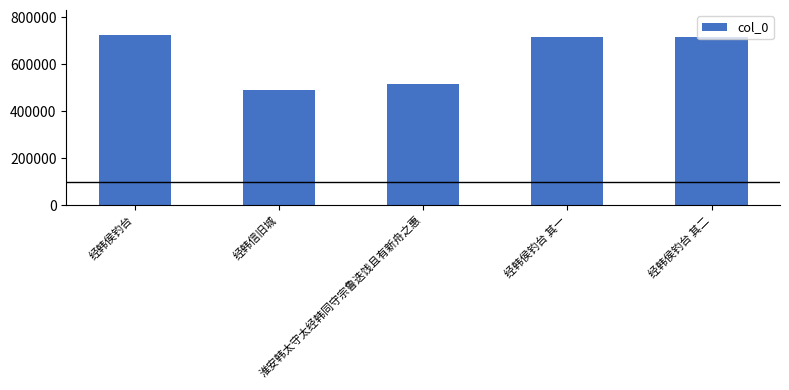

Does the chart contain stacked bars?

No